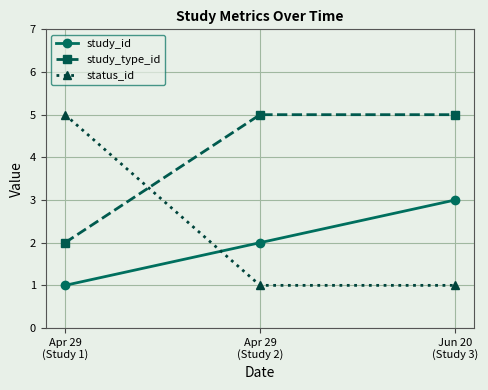

What is the label of the 2nd point from the right?

Apr 29
(Study 2)